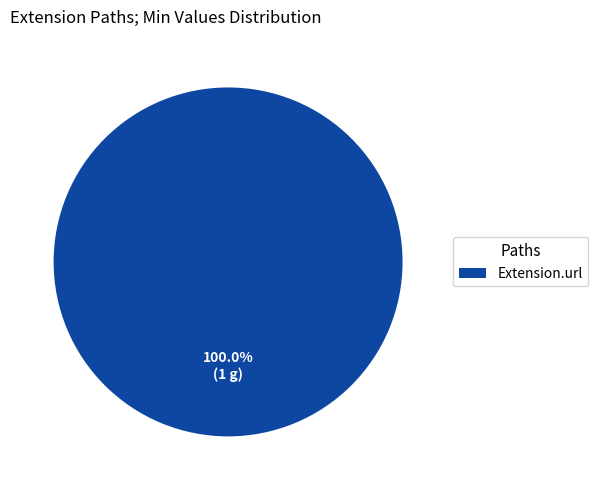

Is there a majority slice in this chart?

Yes